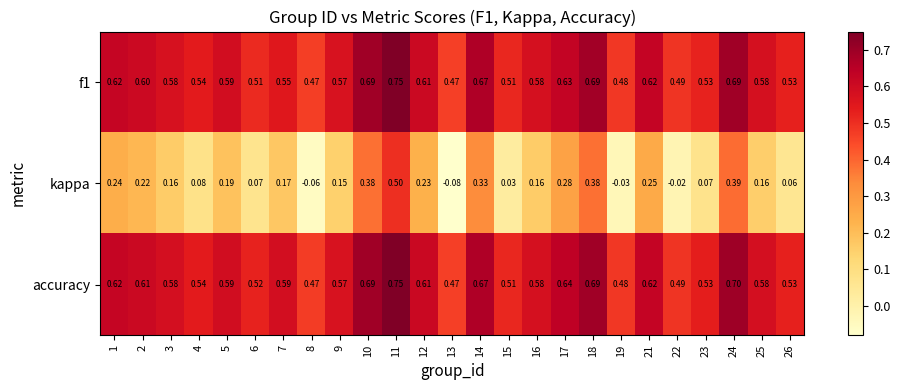

Is the value of kappa at 18 greater than the value of f1 at 7?

No